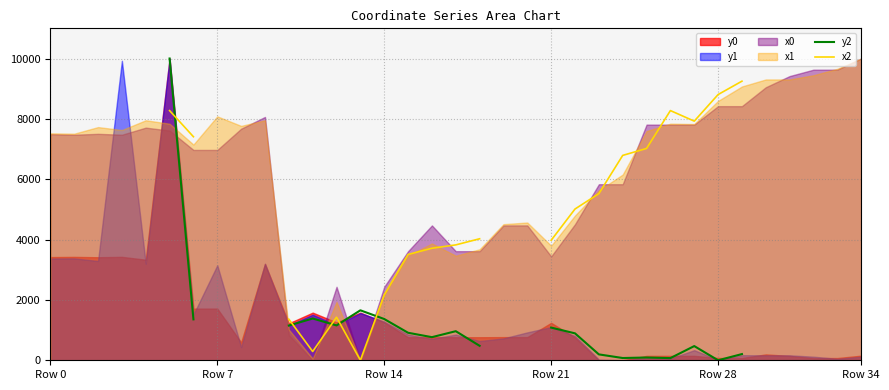

Where is the first local maximum for x2?

12